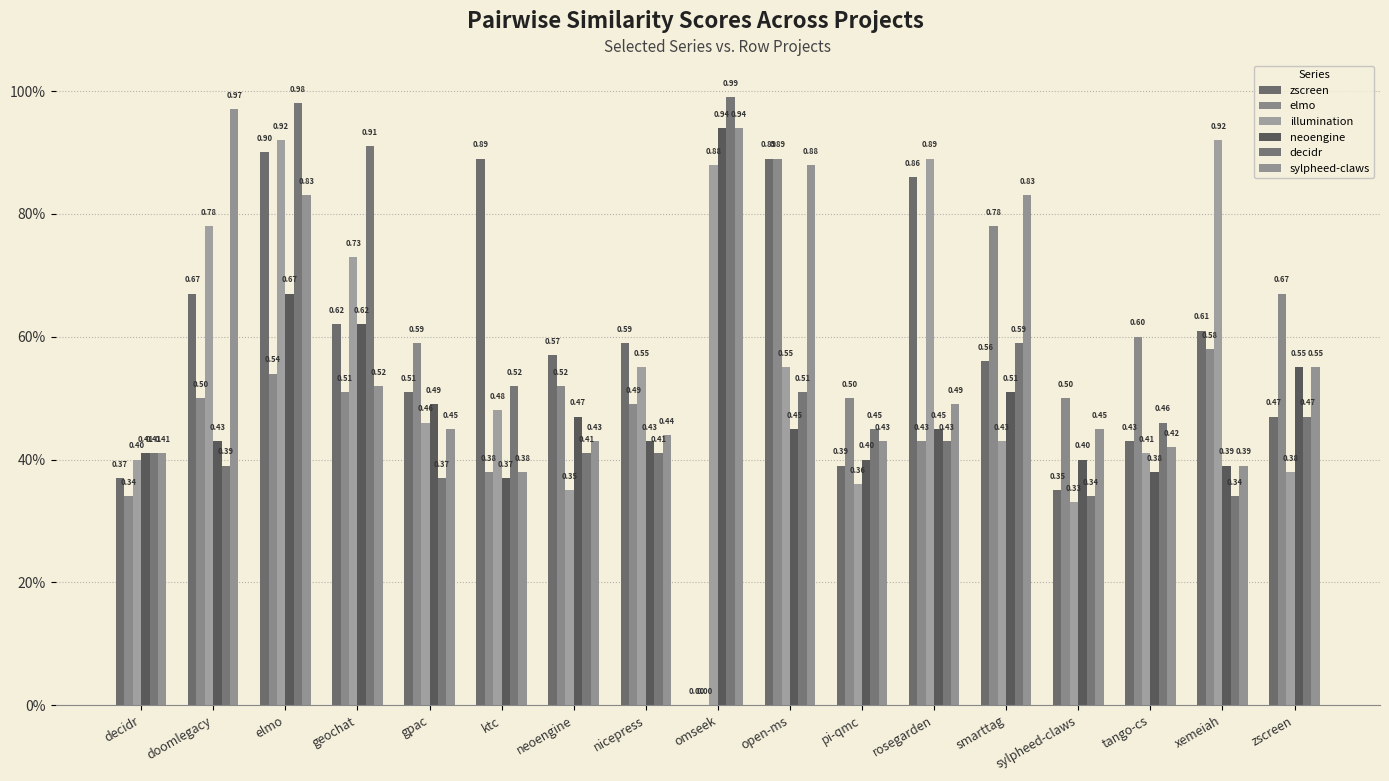

The decidr series shows 0.2 at sylpheed-claws. True or false?

False